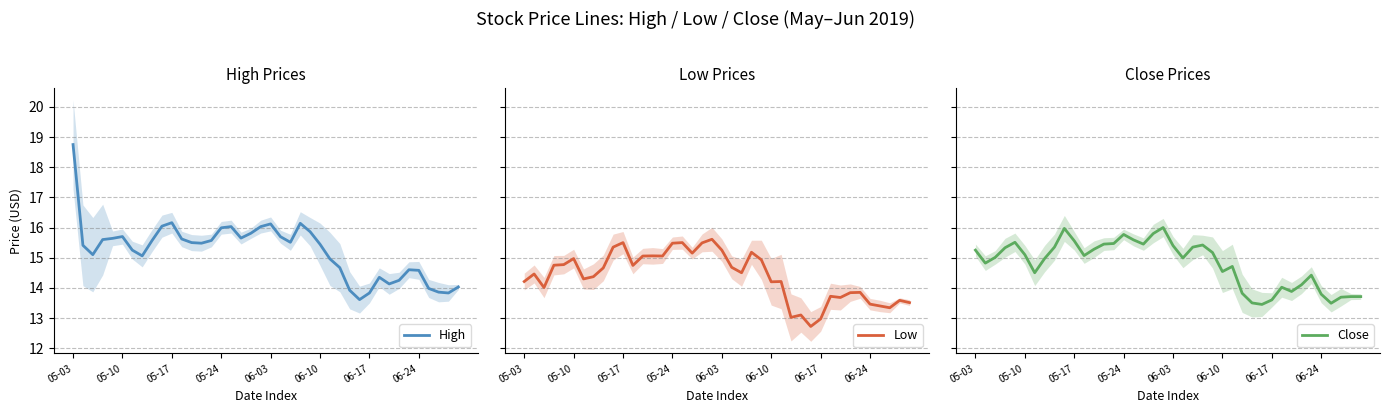

What are all the series names shown in the legend?

High, Low, Close